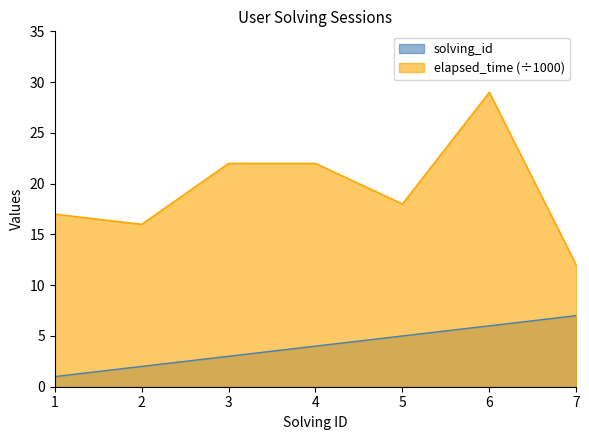

Rank the series by their maximum value, from highest to lowest.

elapsed_time (÷1000), solving_id